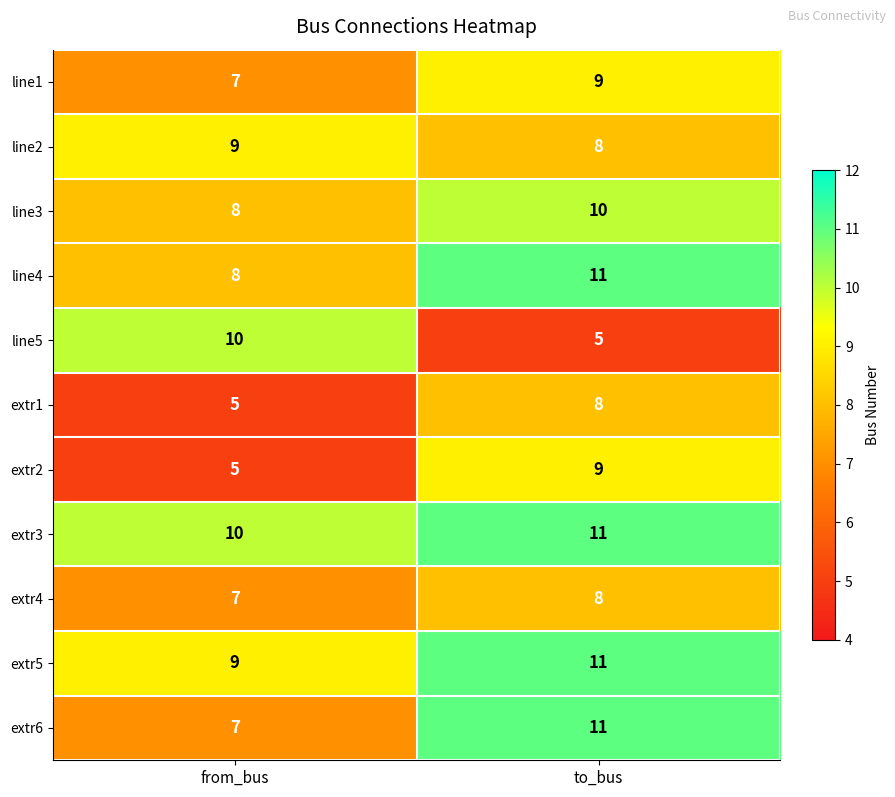

What is the spread (max minus min) of values at from_bus?

5